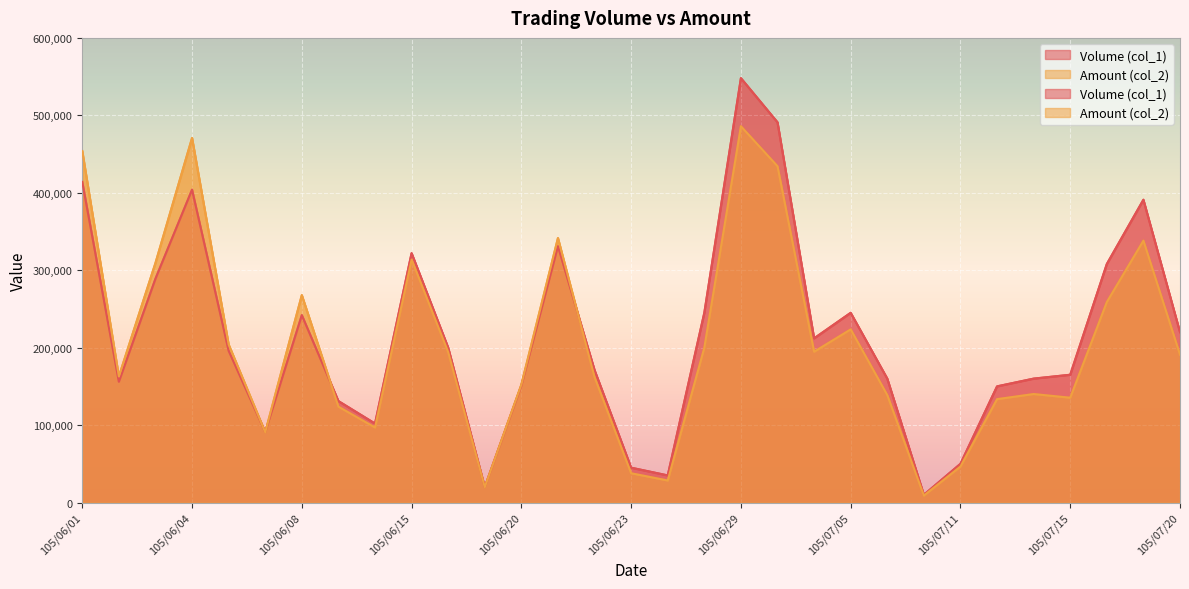

Reading right to left, extract all data points from this chart.

Volume (col_1): 220000	391000	308000	165000	160000	150000	50000	10000	160000	245000	212000	491000	548000	245000	35000	45000	171000	331000	151000	20000	200000	322000	102000	131000	242000	91000	196000	404000	289000	156000	414000
Amount (col_2): 190910	338250	258920	135350	140100	133500	46500	9000	138750	223600	194790	434290	485880	200000	28450	37800	161880	341500	152260	19800	194250	313750	96920	123790	267820	90700	204070	470720	309240	162760	453800